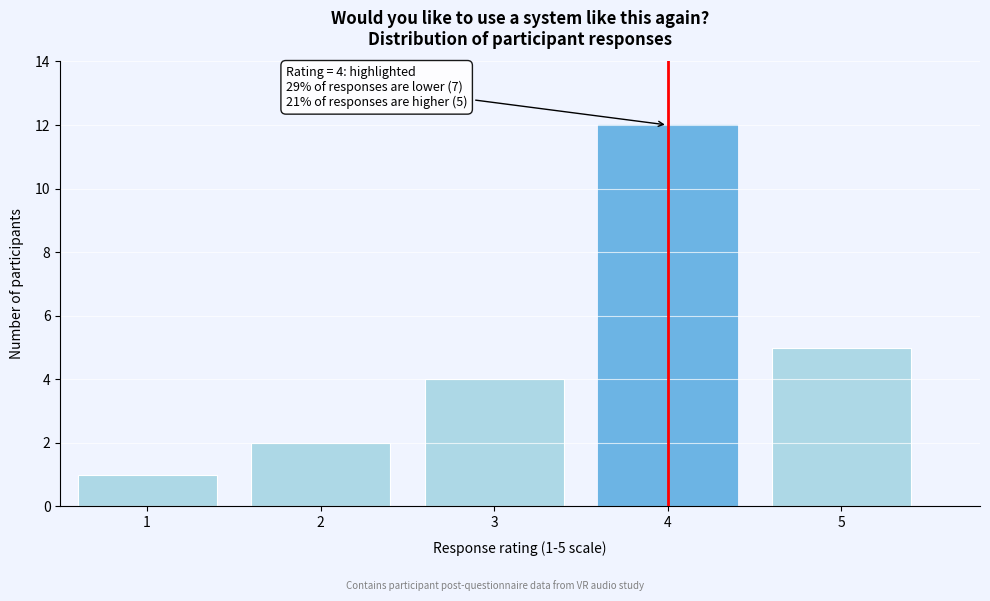

Over which range of the x-axis is the bar tallest?

3.5 to 4.5